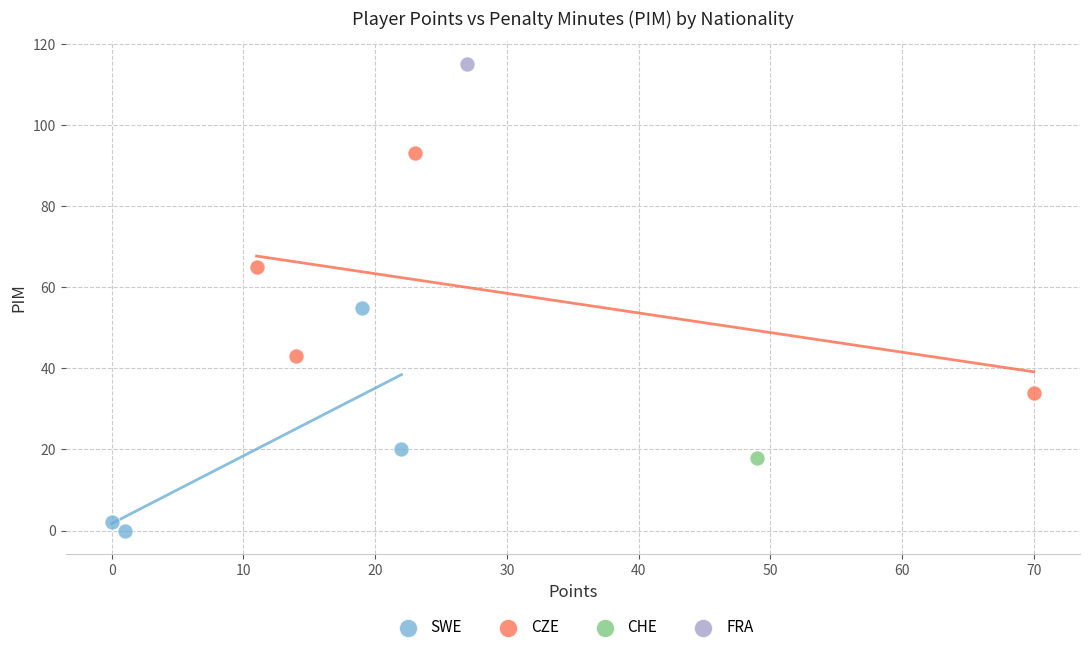

What are all the series names shown in the legend?

SWE, CZE, CHE, FRA